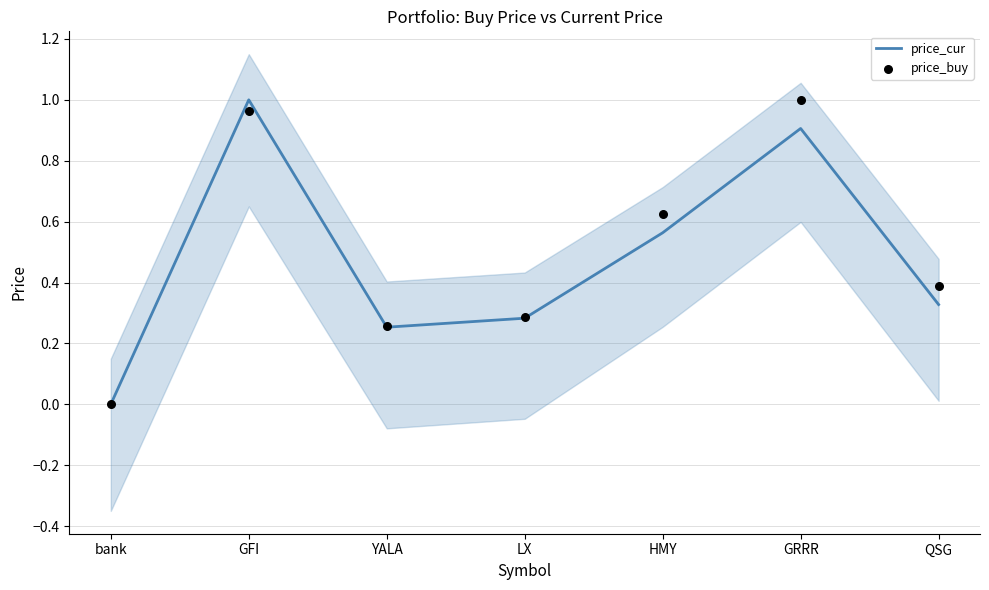

Which series has the largest total across all categories?

price_buy